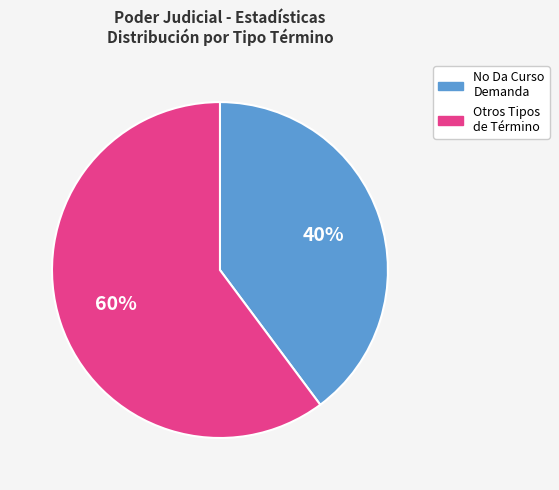

To the nearest percent, what is the average slice percentage?

50%